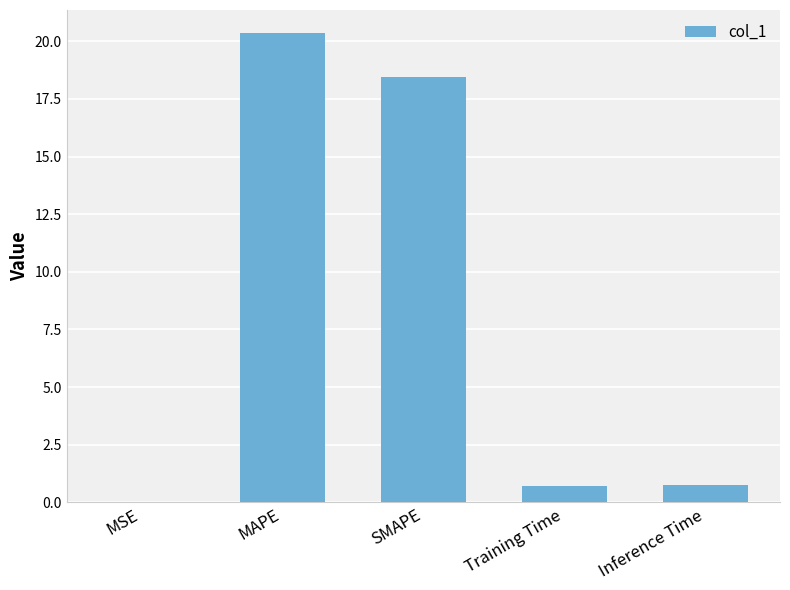

Where is the data nearest to the value 10?

SMAPE